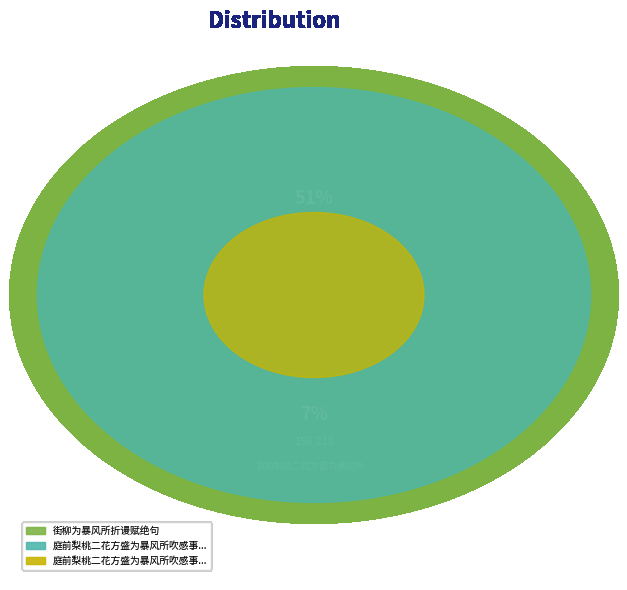

To the nearest percent, what is the combined percentage of 街柳为暴风所折谩赋绝句 and 庭前梨桃二花方盛为暴风所吹感事成篇?

93%